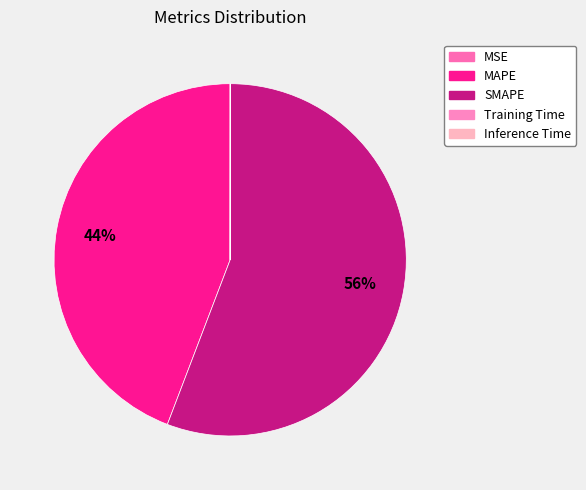

Is there any slice that represents more than half of the pie?

Yes